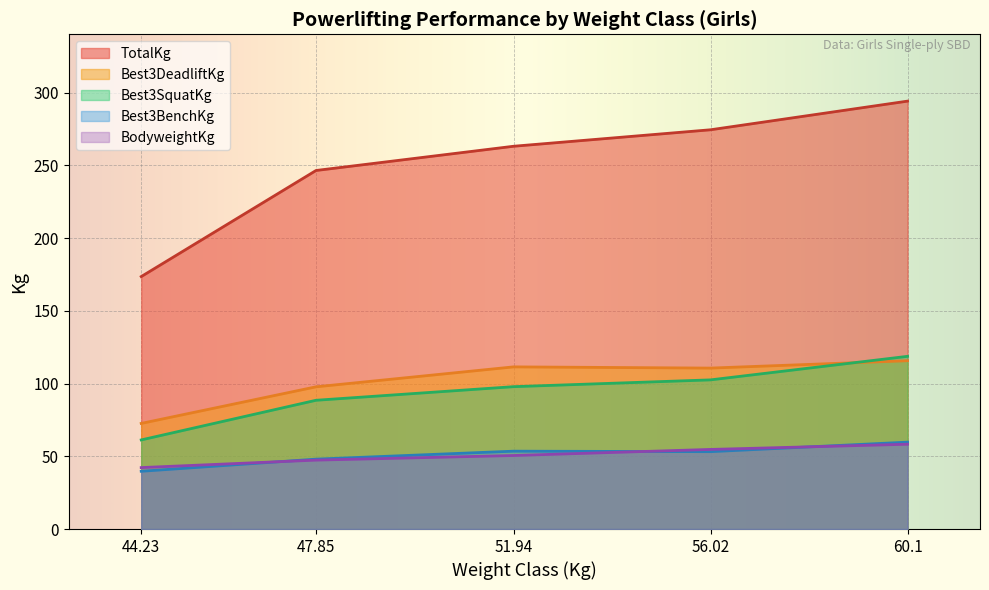

Where is TotalKg nearest to the value 233?

47.85